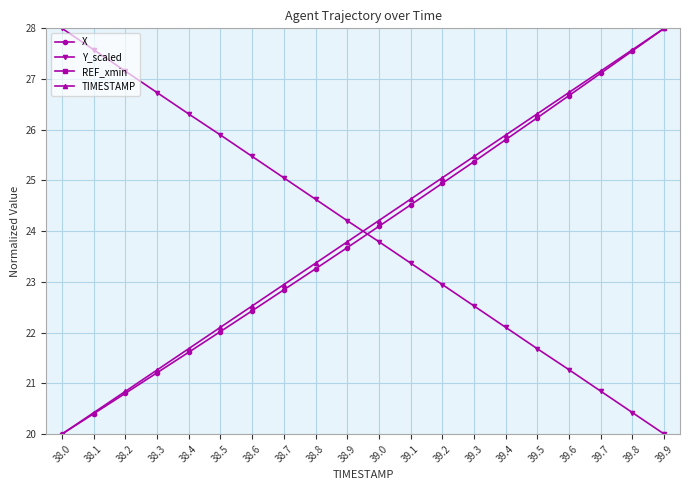

What is the value of the TIMESTAMP point at the 2nd from the left?

20.4